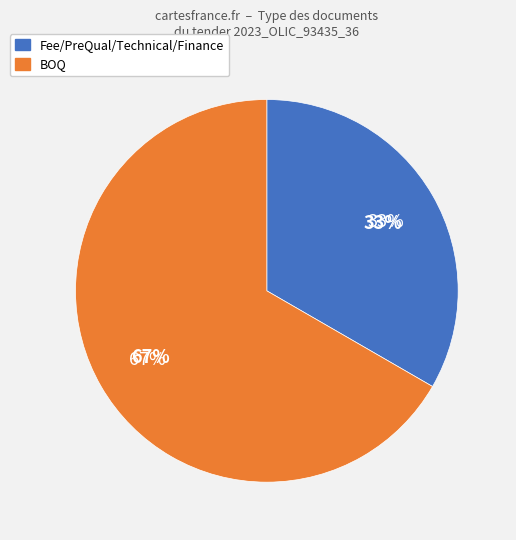

True or false: BOQ accounts for 77% of the total.

False